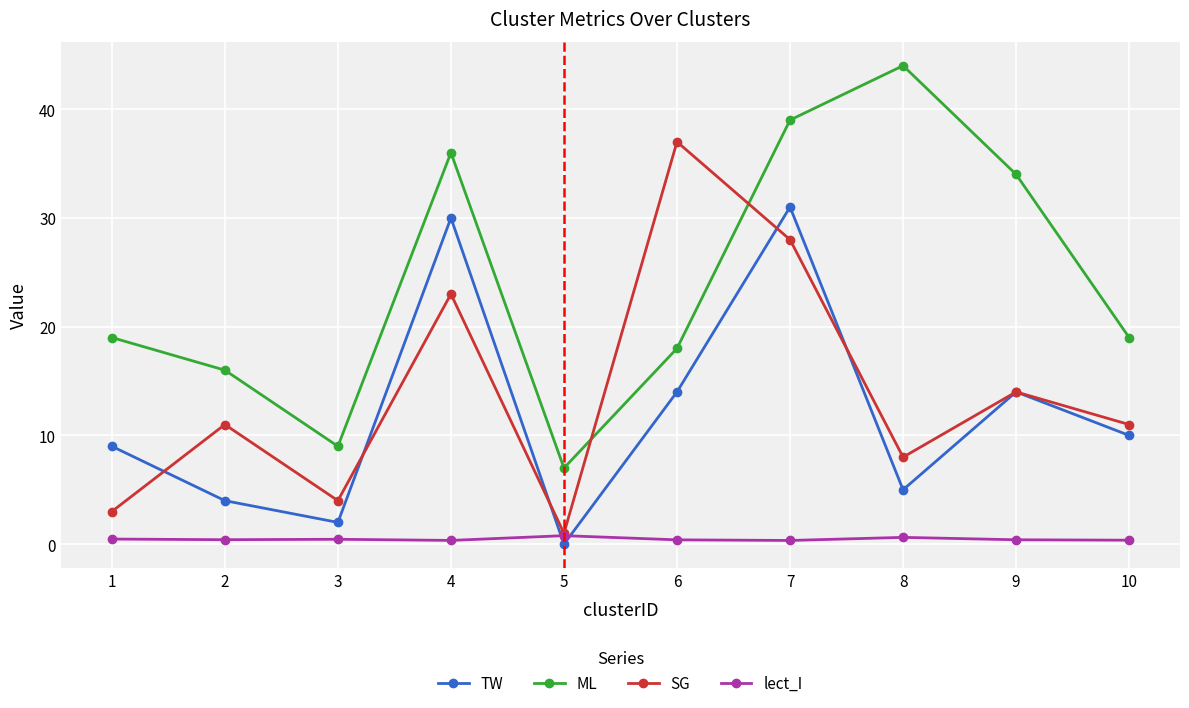

True or false: ML and lect_I cross at least once.

False